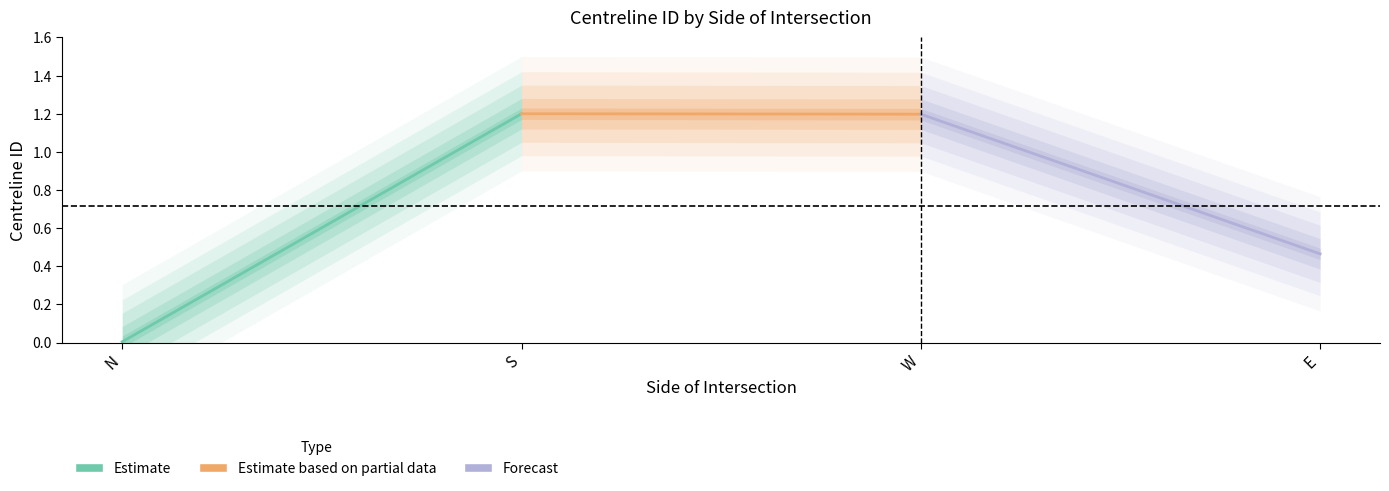

The value of Estimate at S is 0.5. True or false?

False